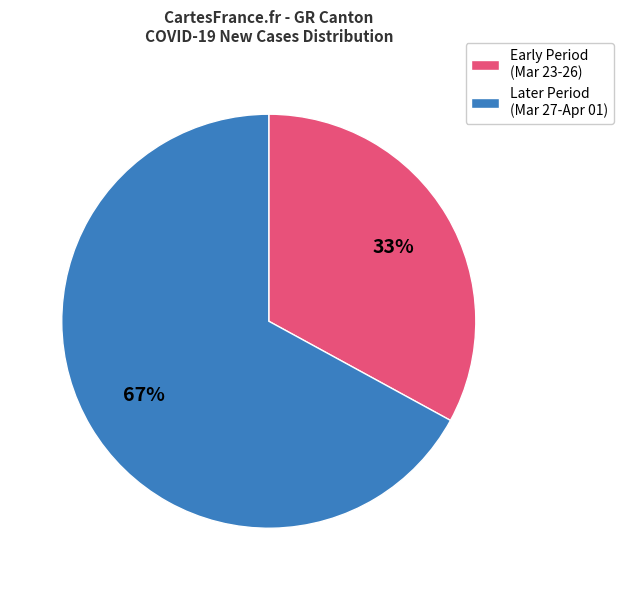

Does any single category account for the majority?

Yes